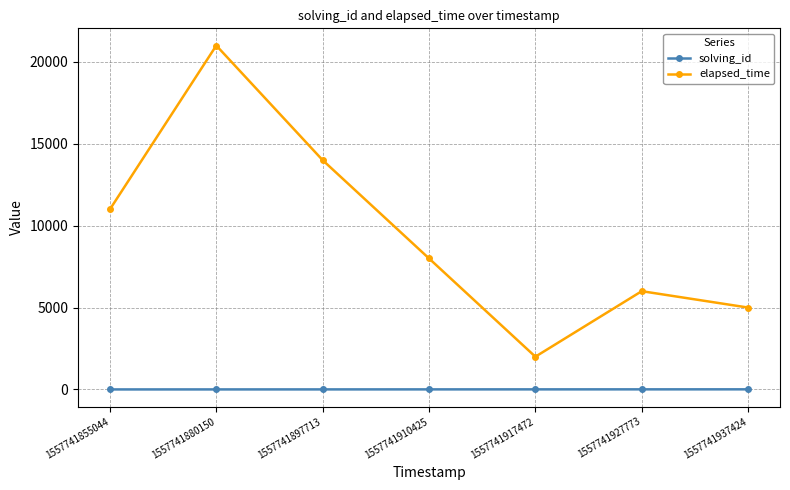

Which series changed the most between 1557741880150 and 1557741897713?

elapsed_time